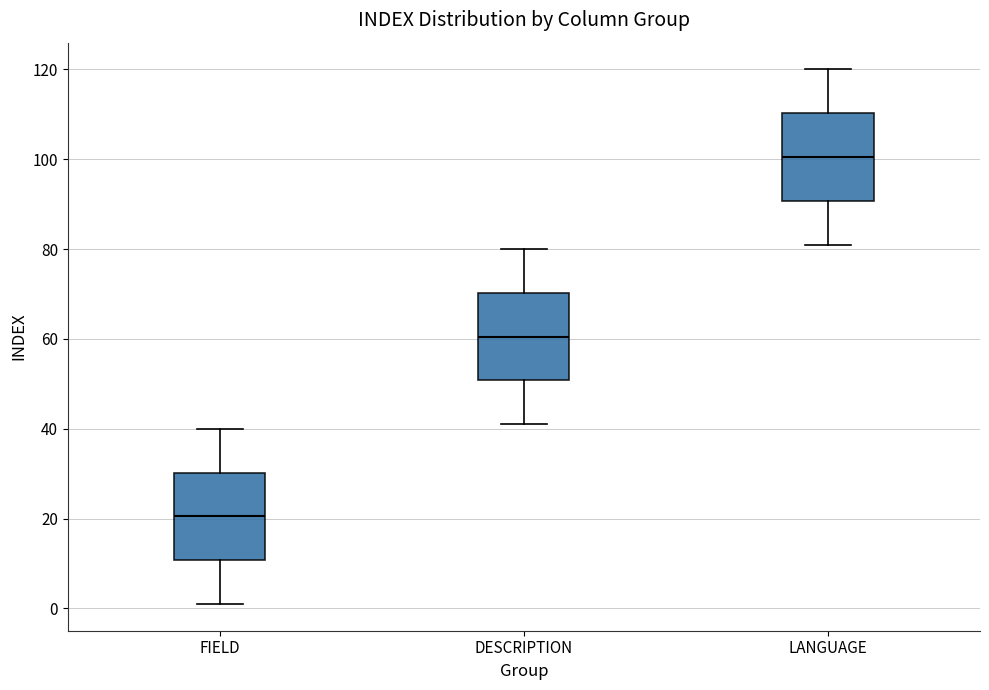

Reading left to right, transcribe this box plot: for each box, give where its median line is, the range the box spans, and where its two whiskers end, as read against the y-axis. The values are not printed on the chart, so give them approximately, as read against the axis.

FIELD: median 20, box 10 to 30, whiskers 2 to 40
DESCRIPTION: median 60, box 50 to 70, whiskers 42 to 80
LANGUAGE: median 100, box 90 to 110, whiskers 82 to 120